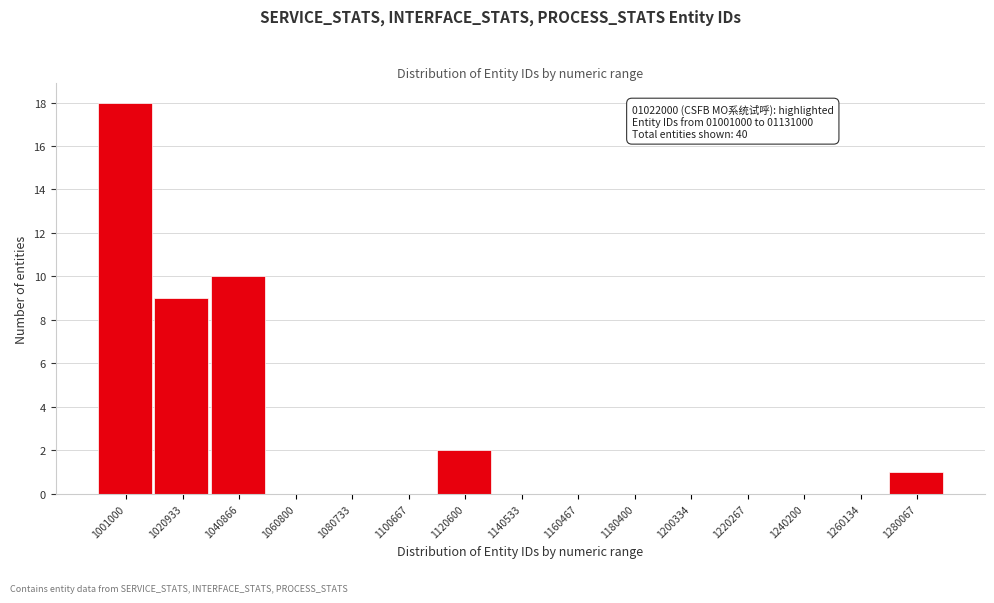

Reading right to left, what are all the values shown in this chart?

1280067=1	1260134=0	1240200=0	1220267=0	1200334=0	1180400=0	1160467=0	1140533=0	1120600=2	1100667=0	1080733=0	1060800=0	1040866=10	1020933=9	1001000=18